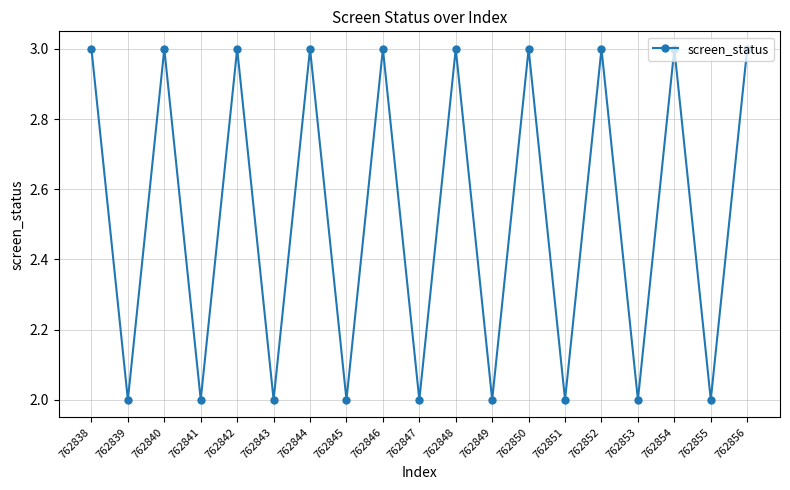

Reading left to right, what are all the values shown in this chart?

762838=3	762839=2	762840=3	762841=2	762842=3	762843=2	762844=3	762845=2	762846=3	762847=2	762848=3	762849=2	762850=3	762851=2	762852=3	762853=2	762854=3	762855=2	762856=3